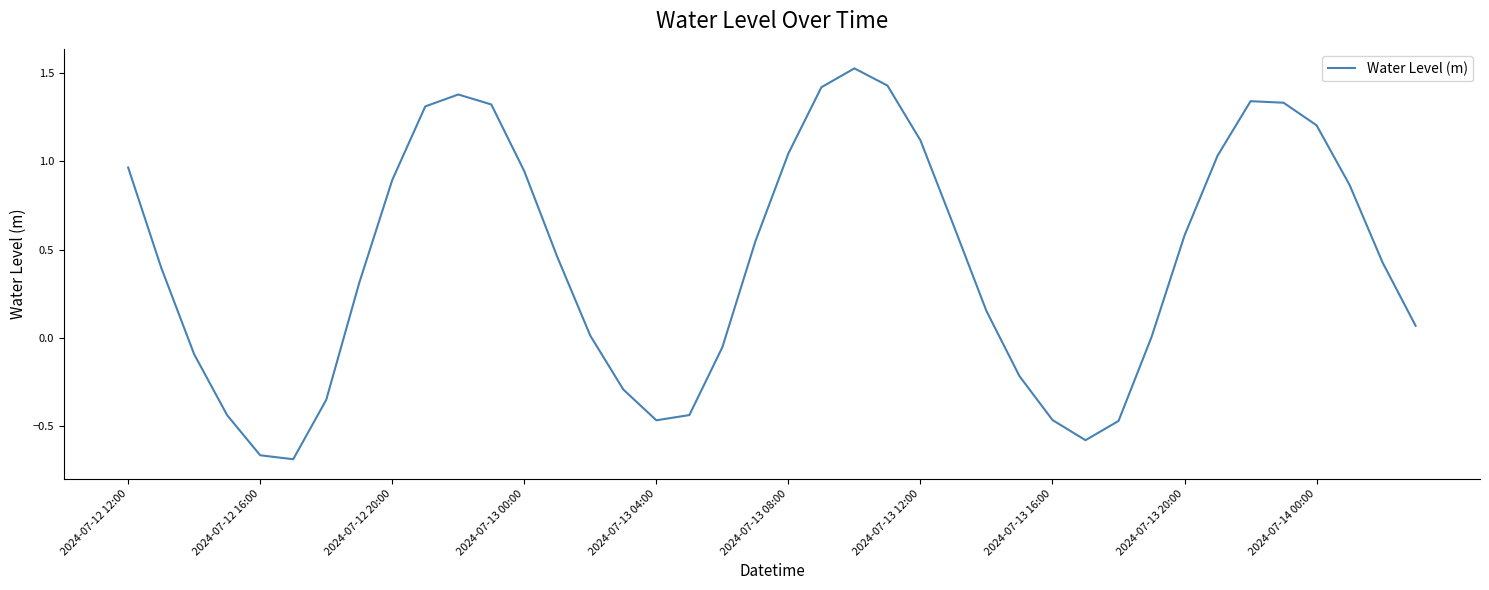

What is the difference between the maximum and minimum values?

2.2